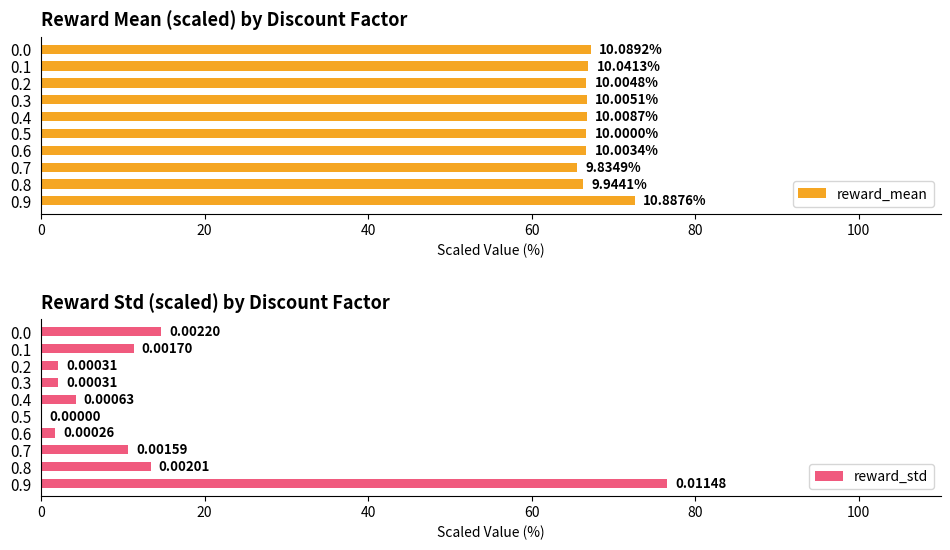

What is the sum of the reward_std values at 0.7 and 0.2?

12.6